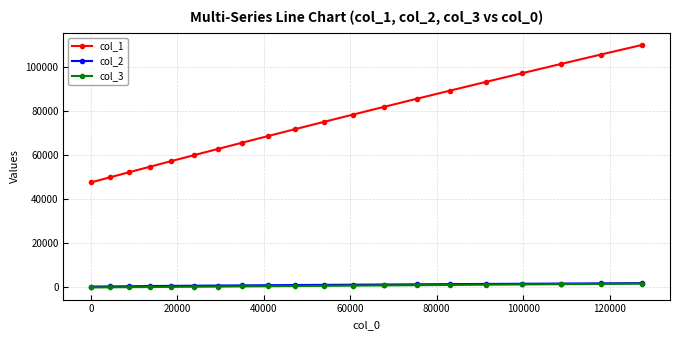

How many data points in col_1 are above 75065?

10